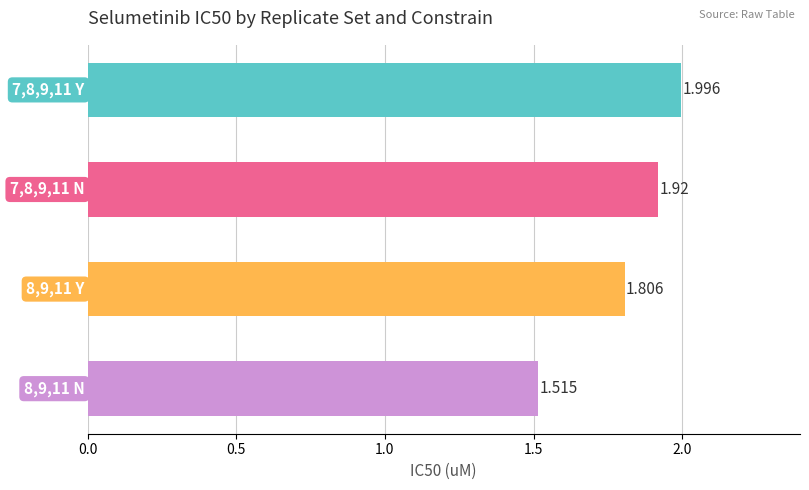

Are the bars horizontal?

Yes